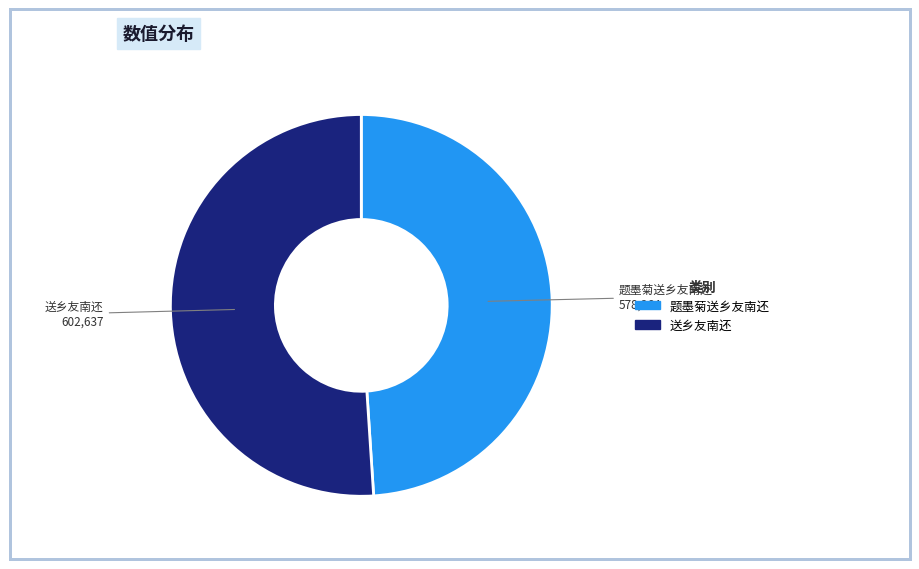

Which slice represents more than half of the pie?

送乡友南还